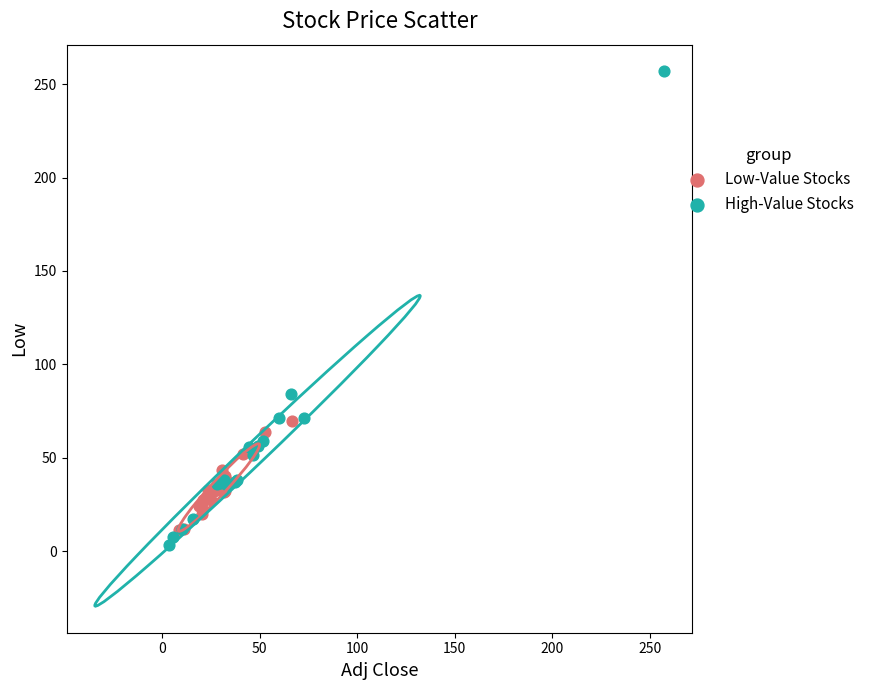

Which series has the widest spread of Y values?

High-Value Stocks